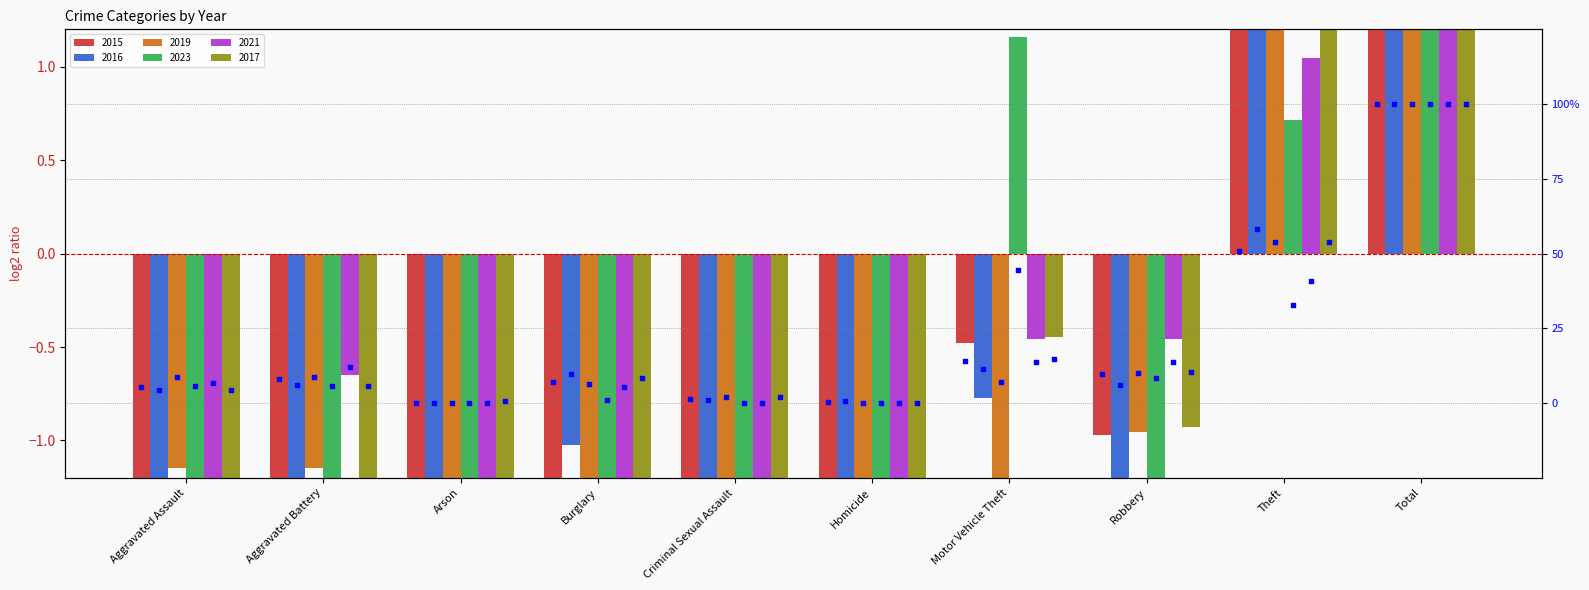

Which series has the largest total across all categories?

2017